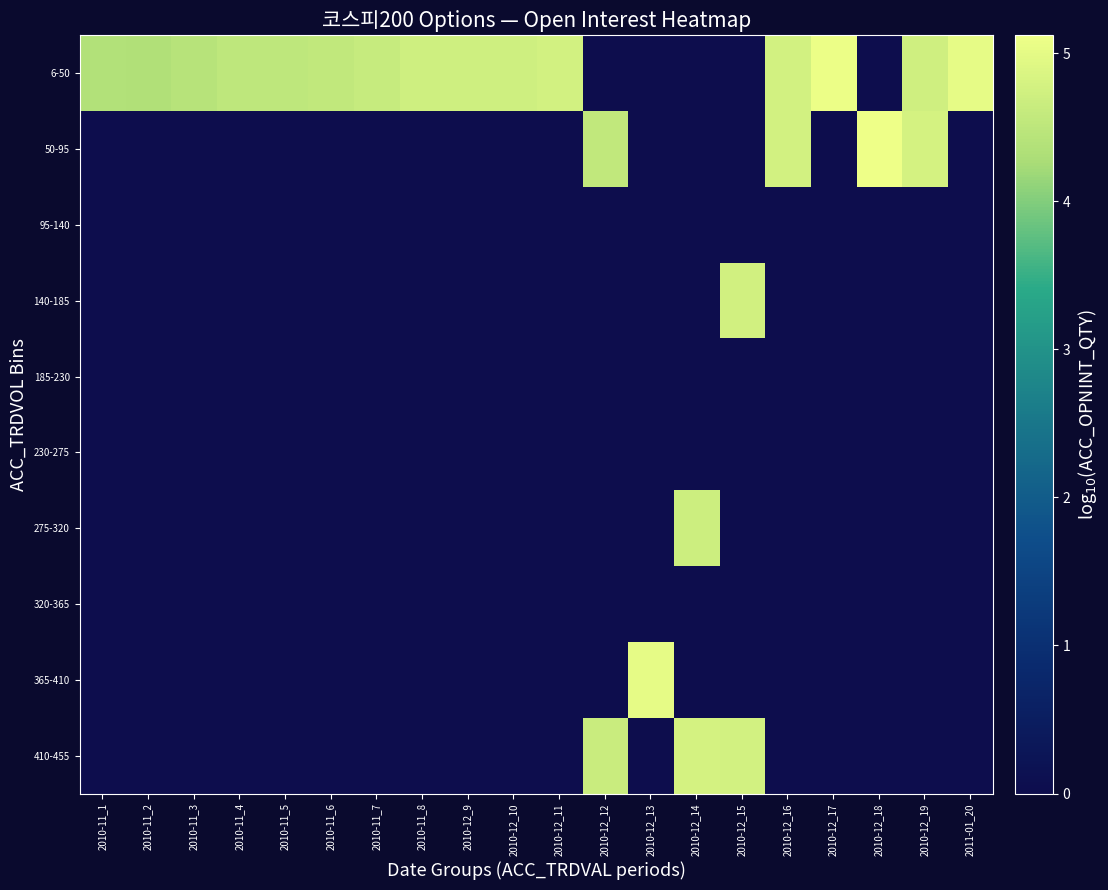

How many data points does each series have?

20